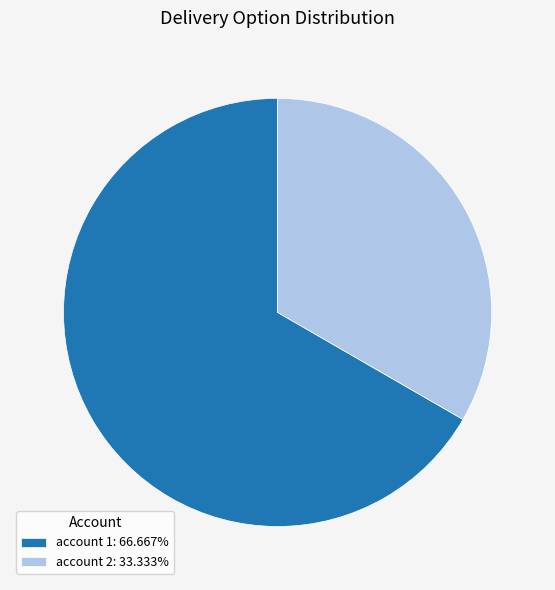

Is the sum of account 2: 33.333% and account 1: 66.667% greater than half?

Yes